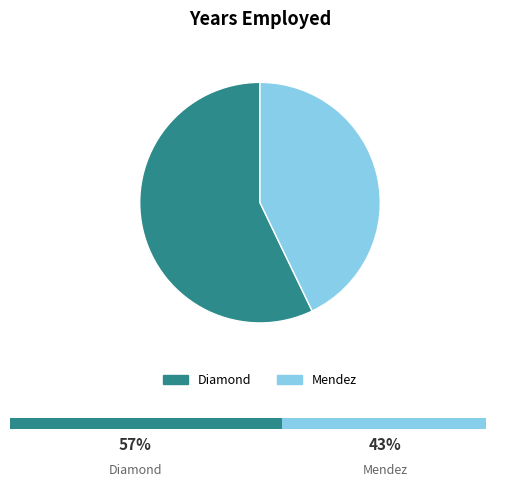

Count the number of slices in the pie.

2